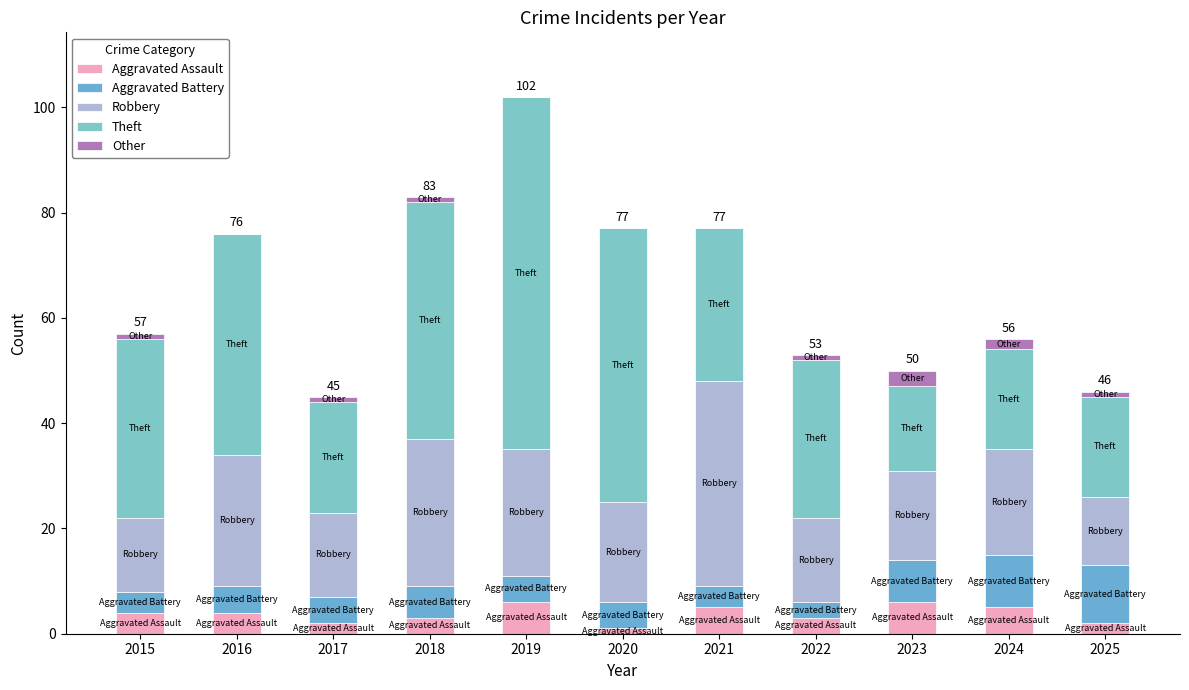

At how many categories does at least one series exceed 60?

1